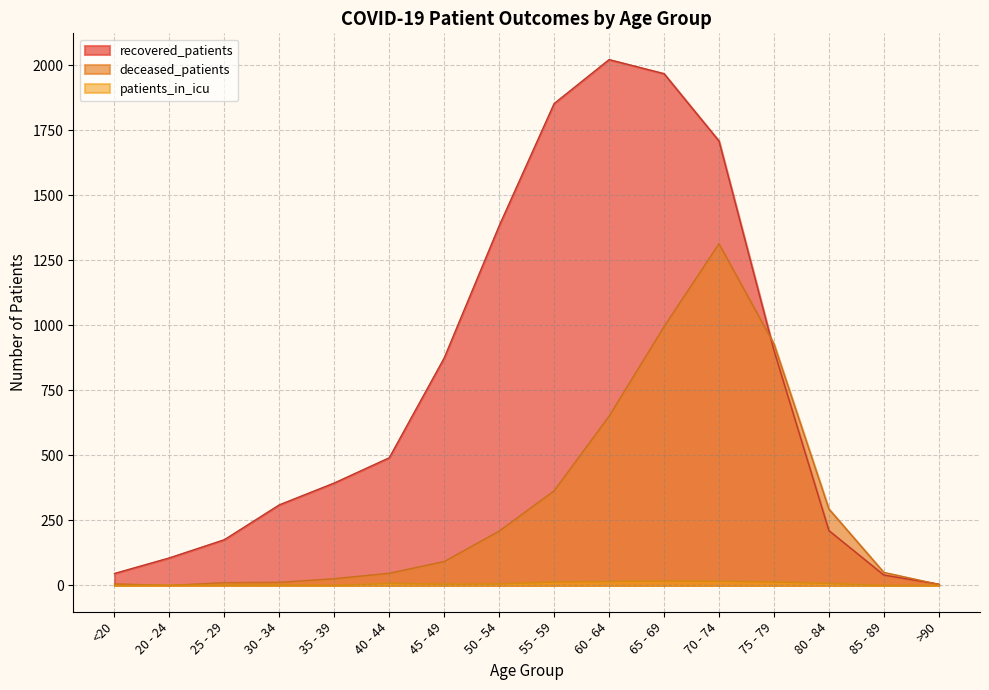

Which series has the largest range (max minus min)?

recovered_patients